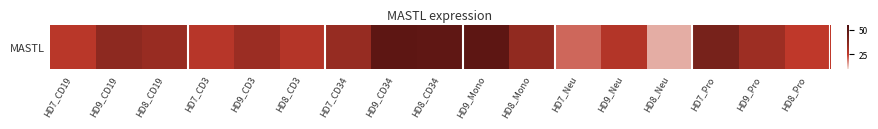

The value at HD8_Pro is 25.2. True or false?

True